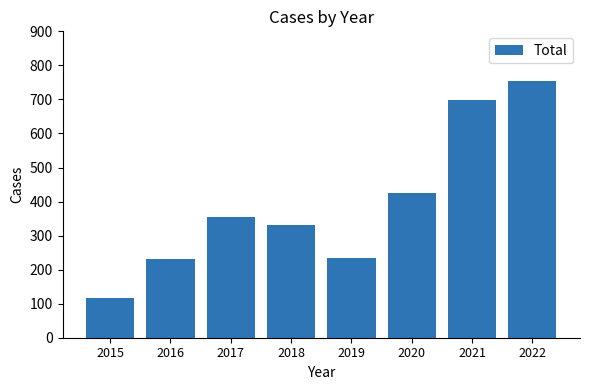

What is the value of the 4th bar from the left?

331